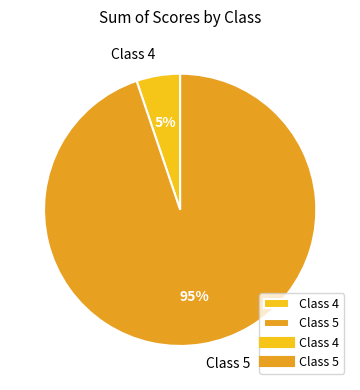

Which has a higher value, Class 5 or Class 4?

Class 5